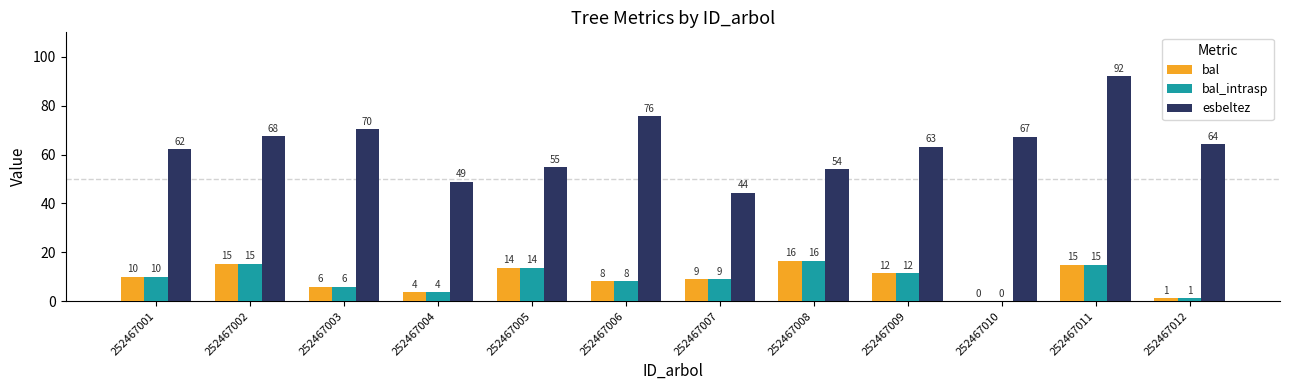

Rank the series by their maximum value, from lowest to highest.

bal, bal_intrasp, esbeltez